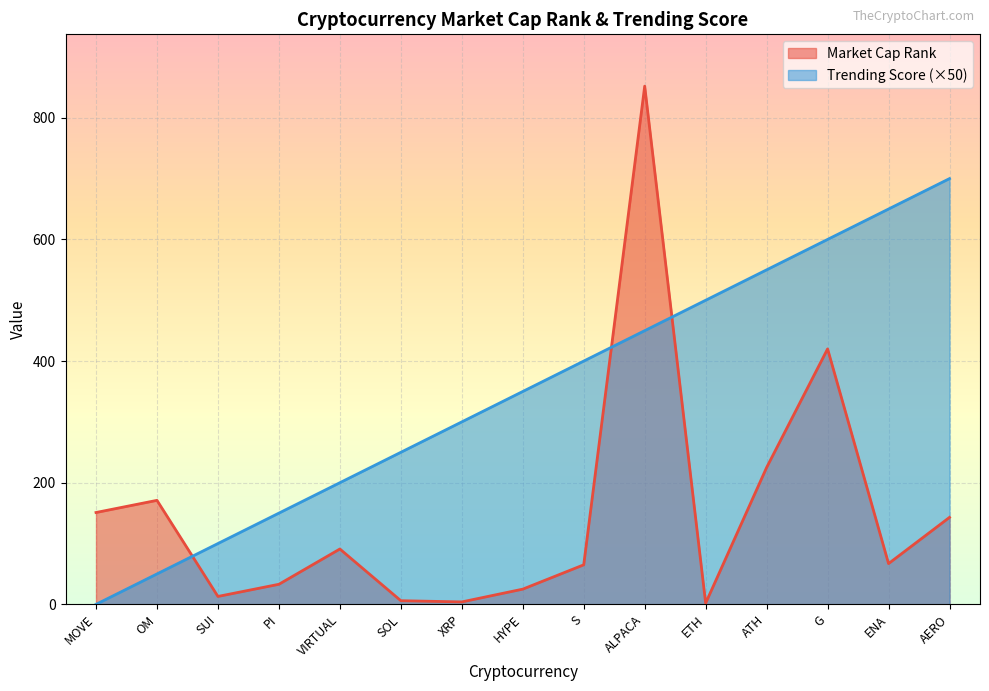

Reading left to right, what are all the values shown in this chart?

Market Cap Rank: 151	171	13	33	91	6	4	25	65	852	2	225	420	67	143
Trending Score: 0	50	100	150	200	250	300	350	400	450	500	550	600	650	700